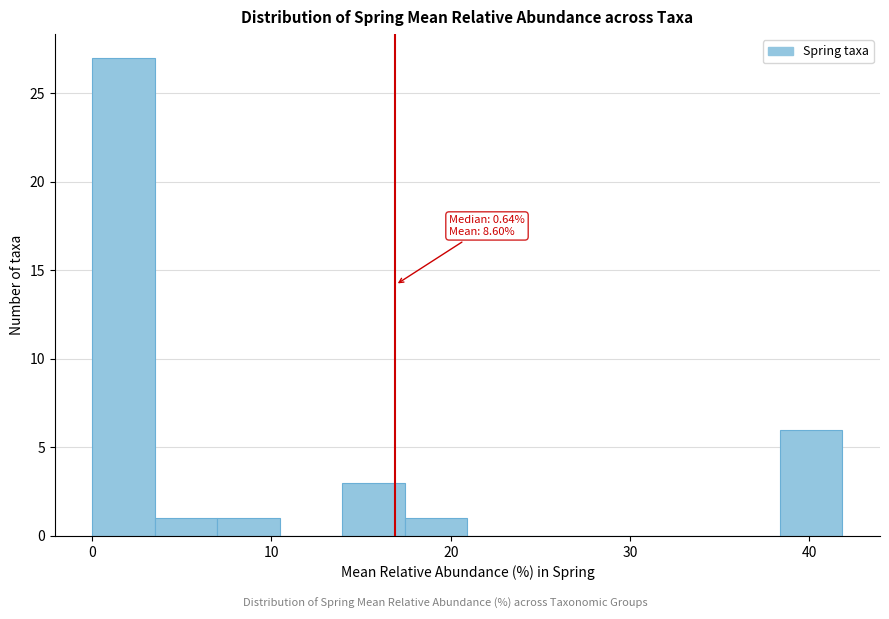

Read against the x-axis, roughly where is the centre of the tallest bar?

2